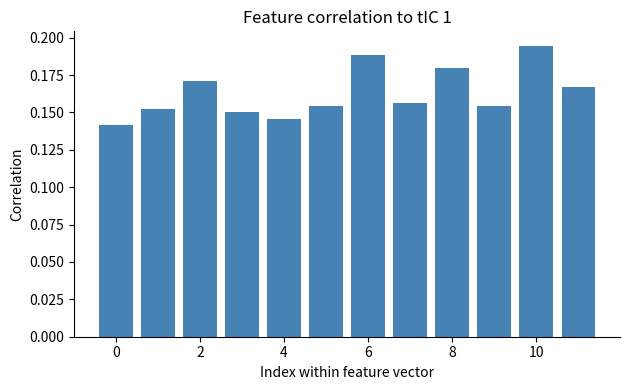

How many bars are there in total?

12